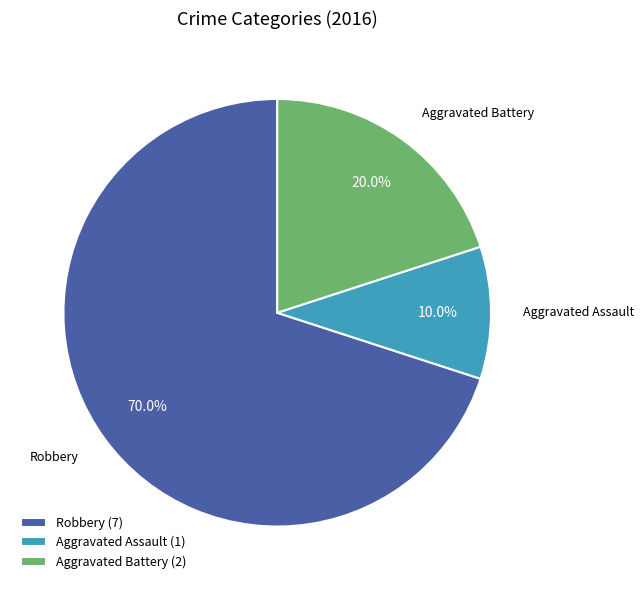

Rank the categories by value from highest to lowest.

Robbery (7), Aggravated Battery (2), Aggravated Assault (1)